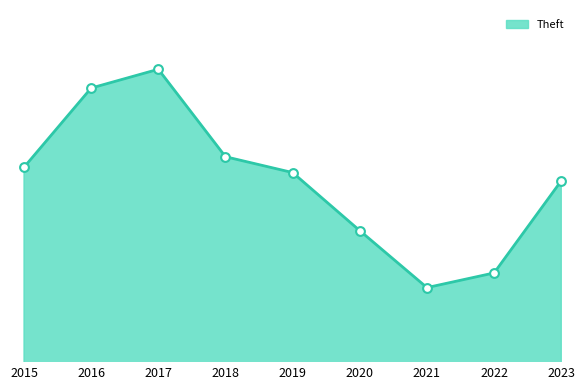

Between 2015 and 2023, which is larger?

2015